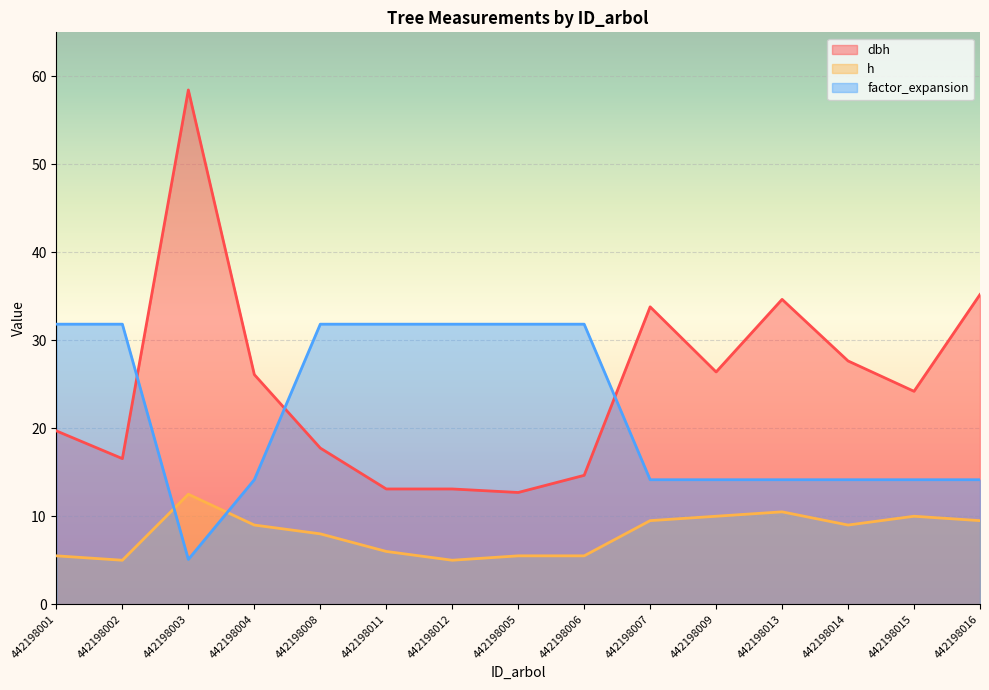

What position from the right is 442198004?

12